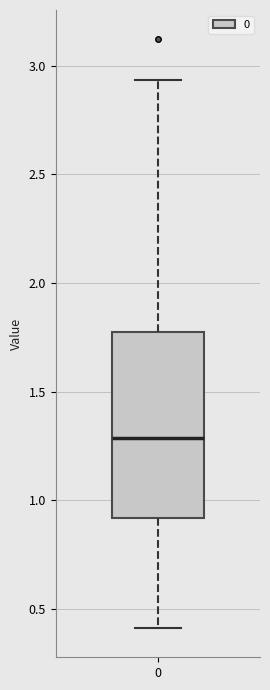

Where is the upper edge of the box at x = 0 on the y-axis? The values are not printed on the chart, so give them approximately, as read against the axis.

1.80